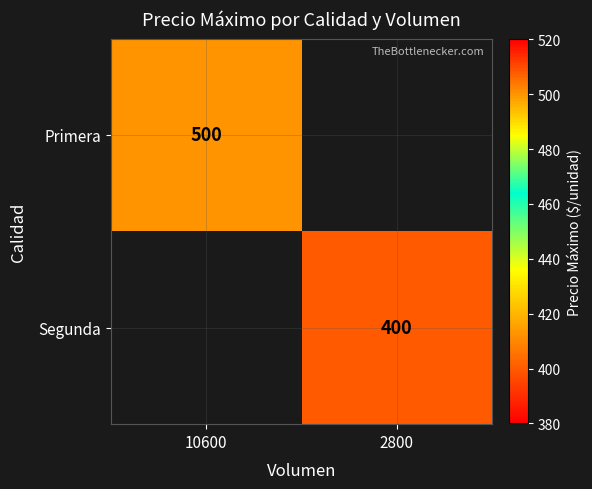

The value of Segunda at 2800 is 400. True or false?

True